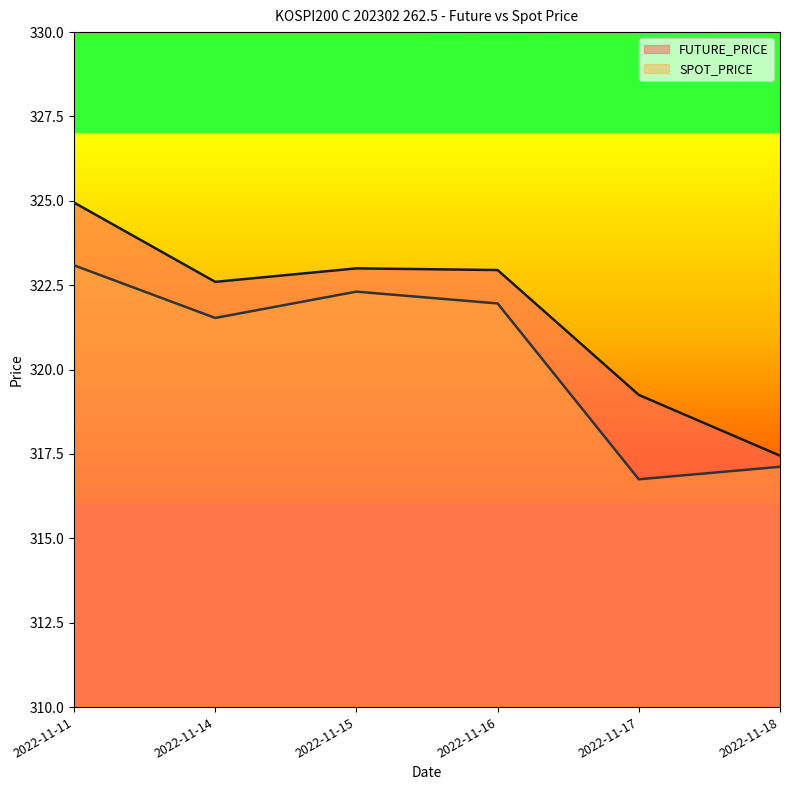

True or false: SPOT_PRICE has a value of 316.8 at 2022-11-17.

True